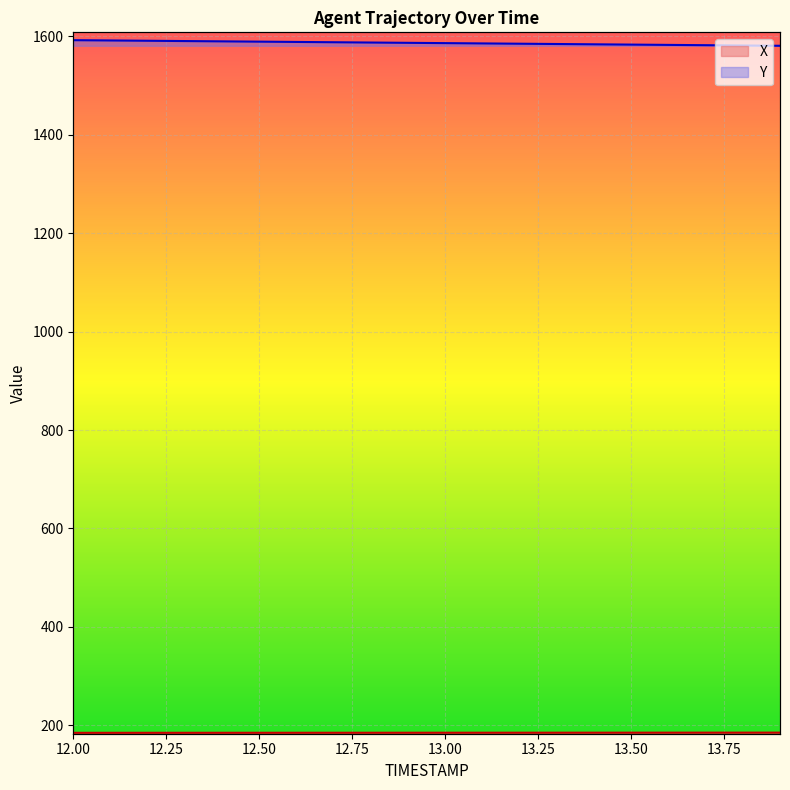

What is the sum of the Y values at 13.3 and 13.7?

3166.2